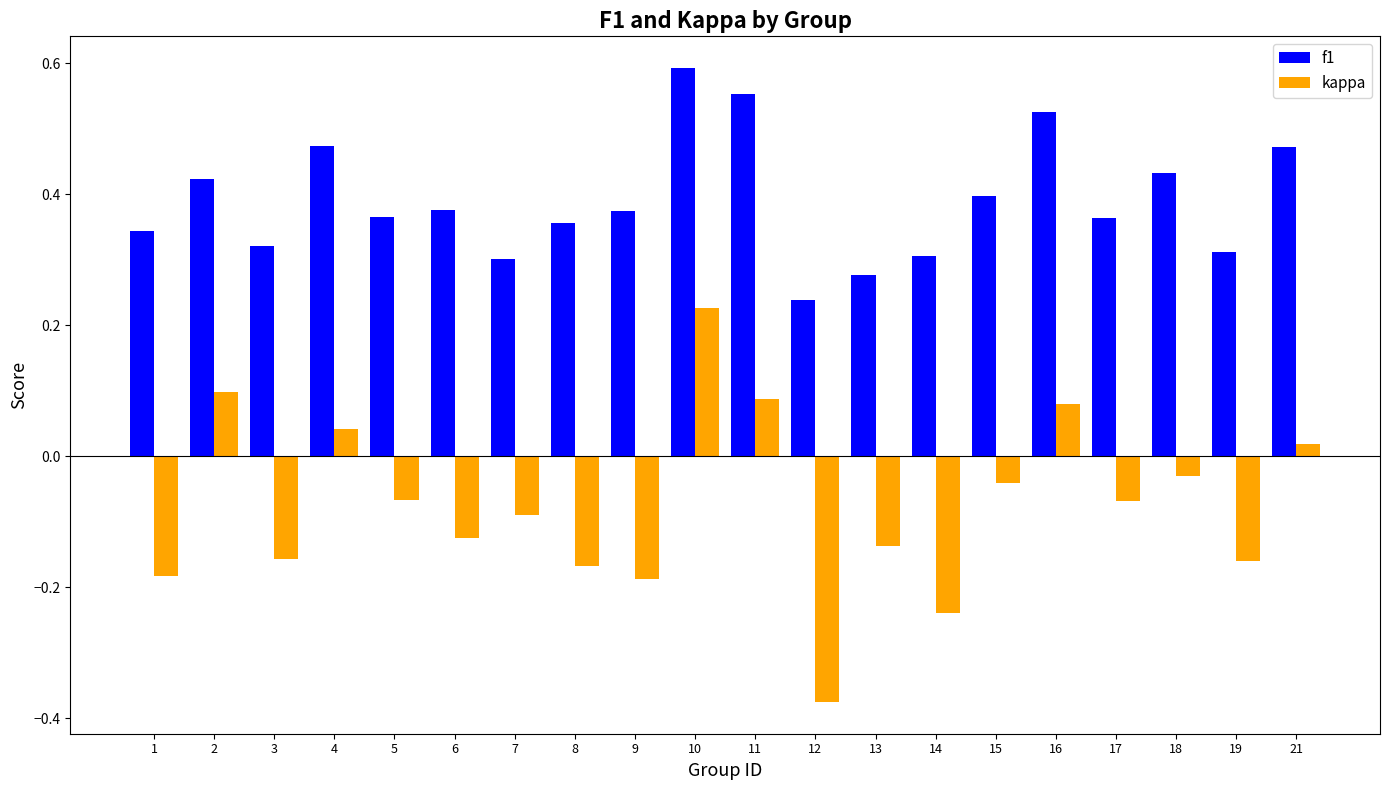

At which label is f1 closest to 0?

12